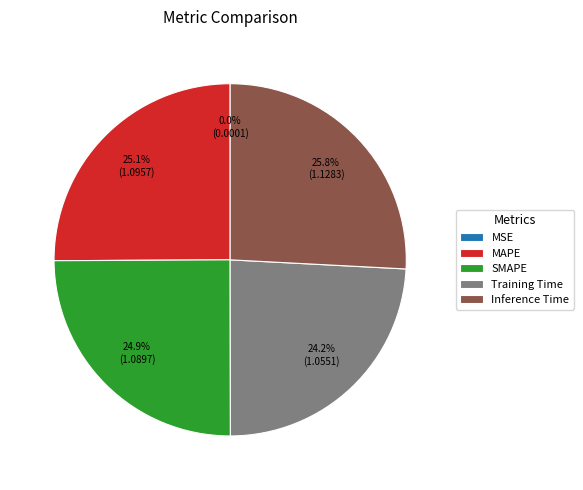

To the nearest percent, what is the average slice percentage?

20%